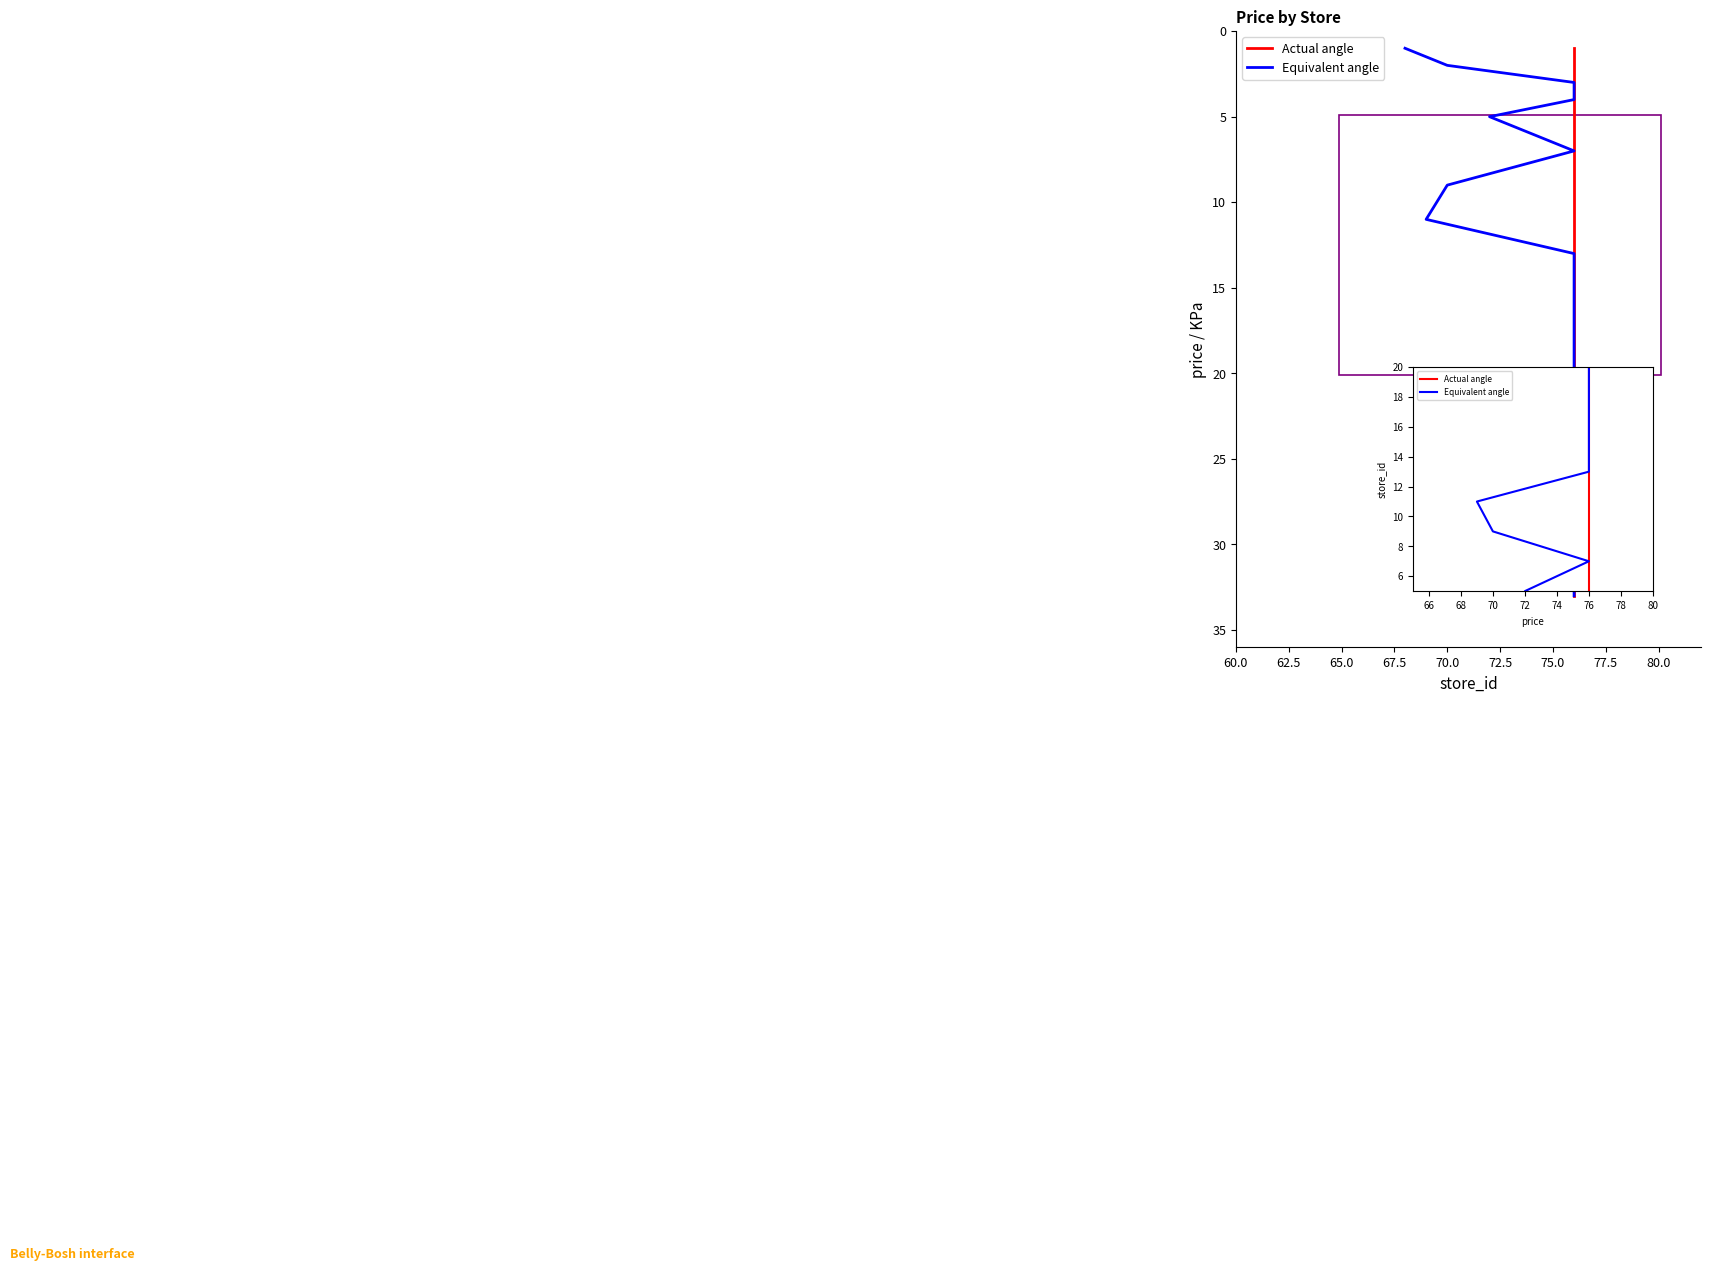

Between 14 and 18, which series saw the biggest shift?

Actual angle